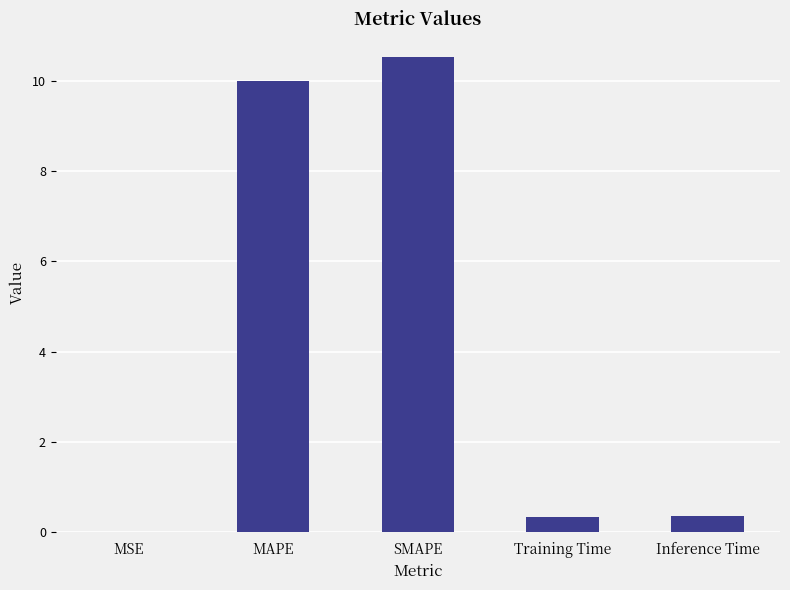

What is the change in value from SMAPE to Training Time?

-10.2